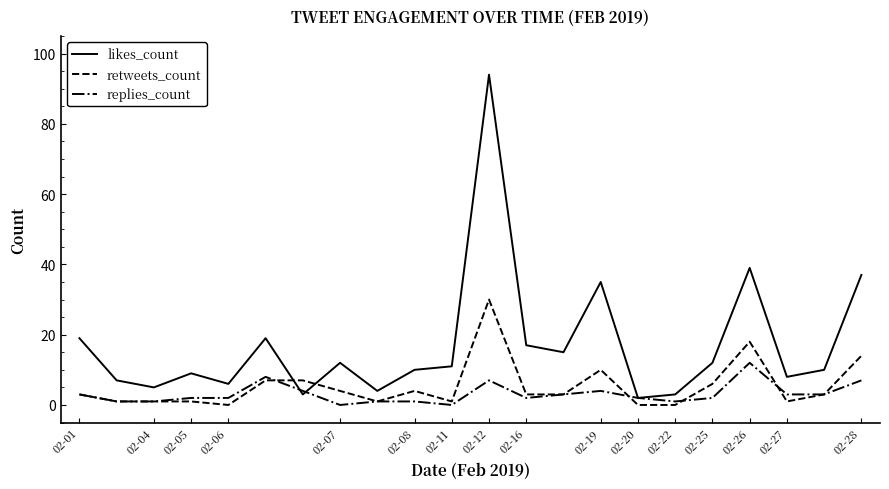

Which series has the widest spread of values?

likes_count